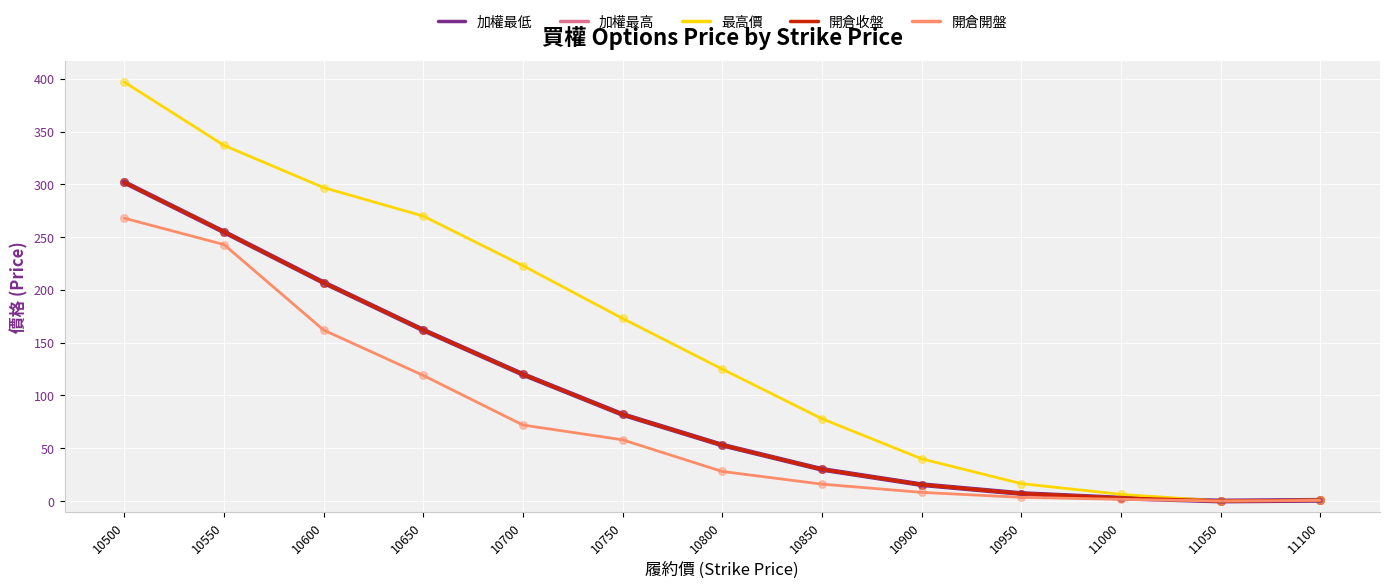

Which series has the largest total across all categories?

最高價